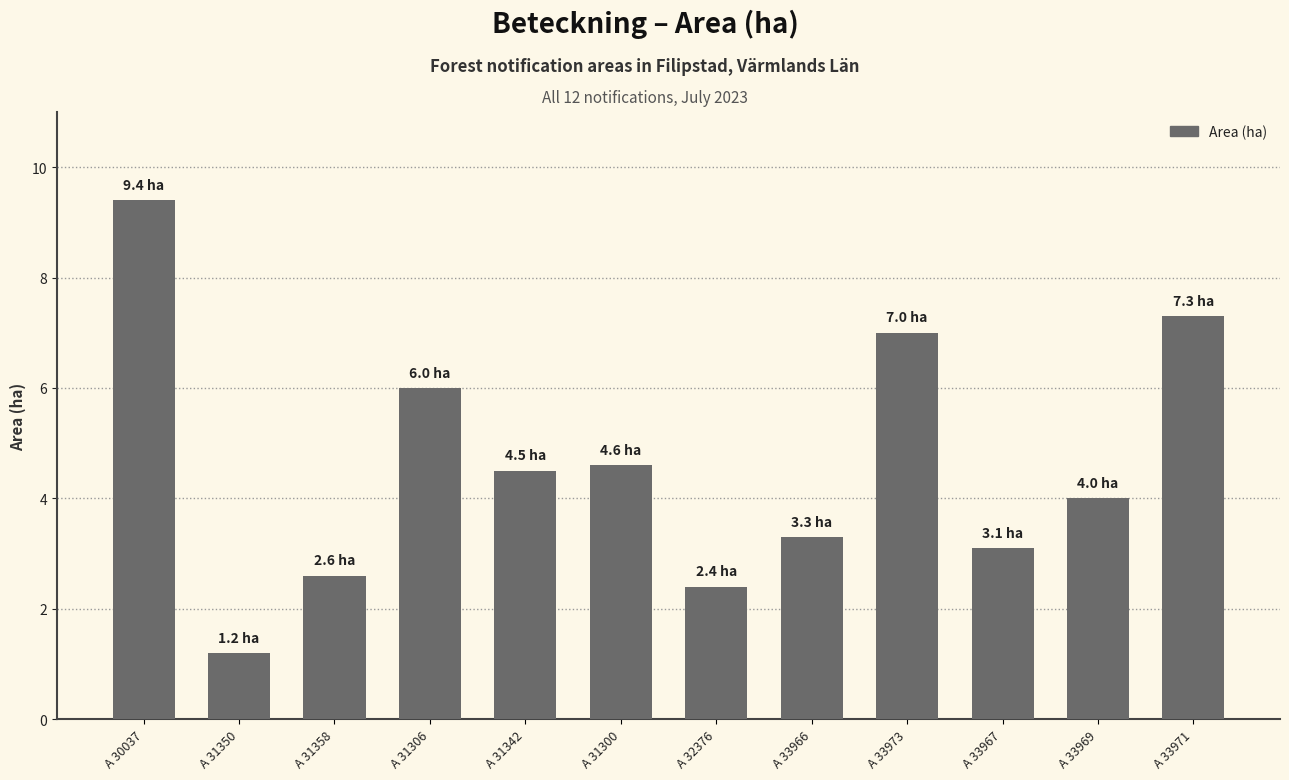

Is it true that the value at A 31306 is 6.0?

True